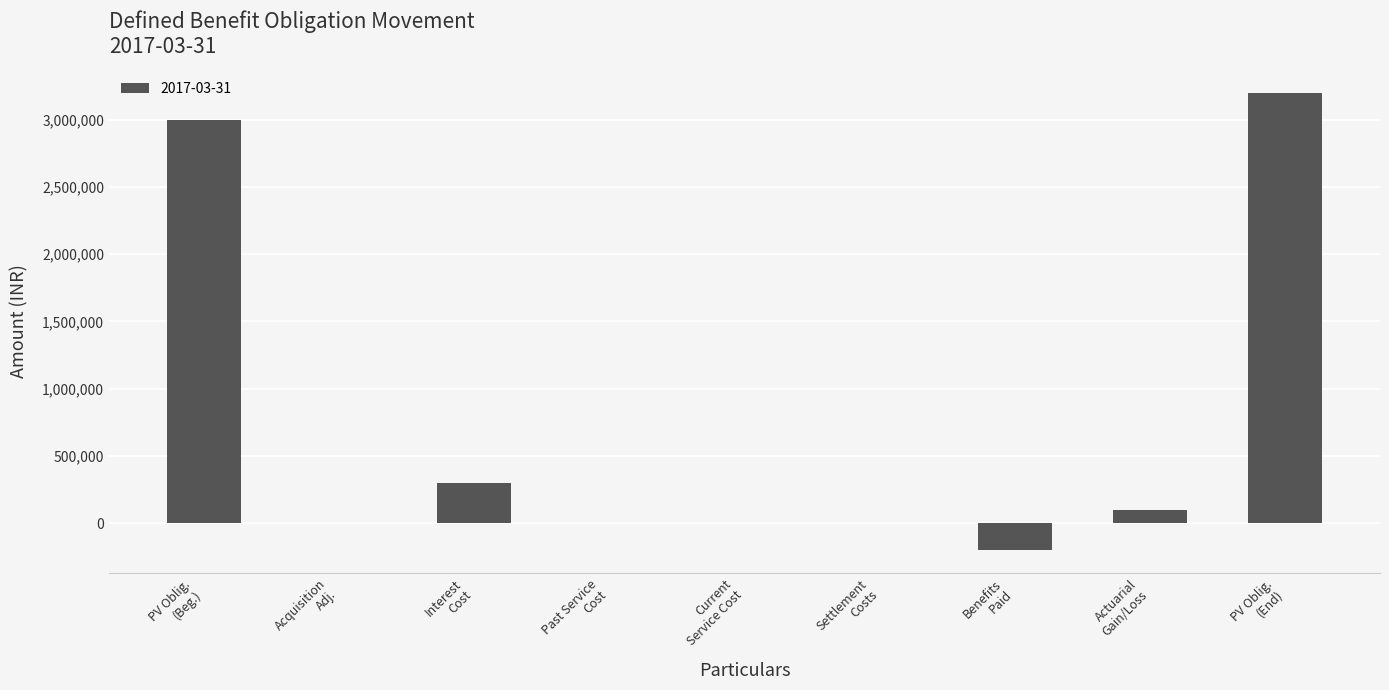

What is the average value?

711111